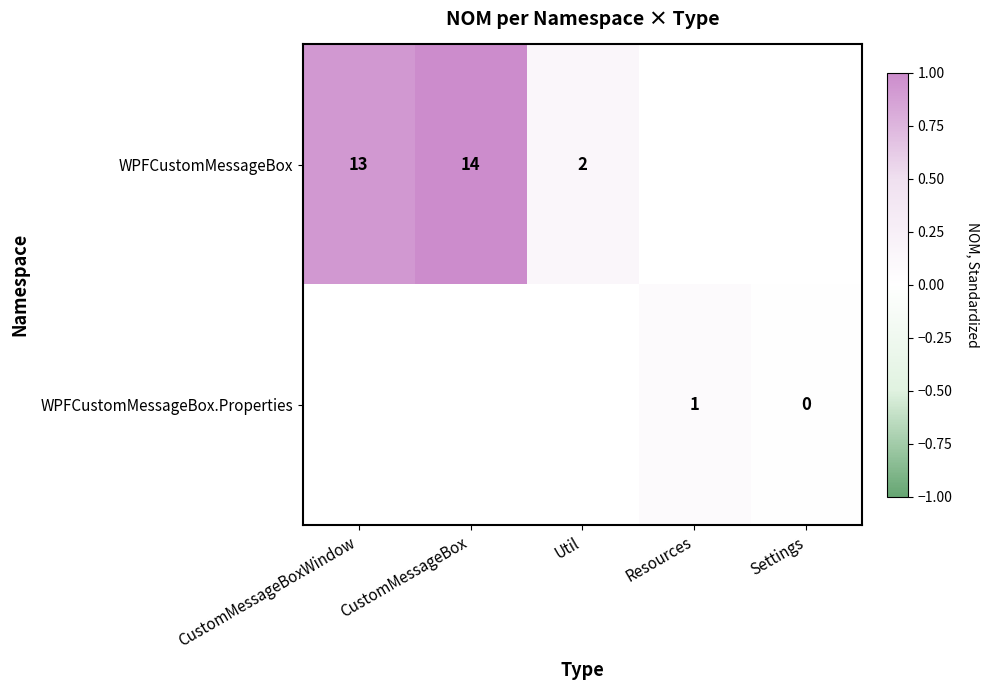

How many distinct data groups are displayed?

2